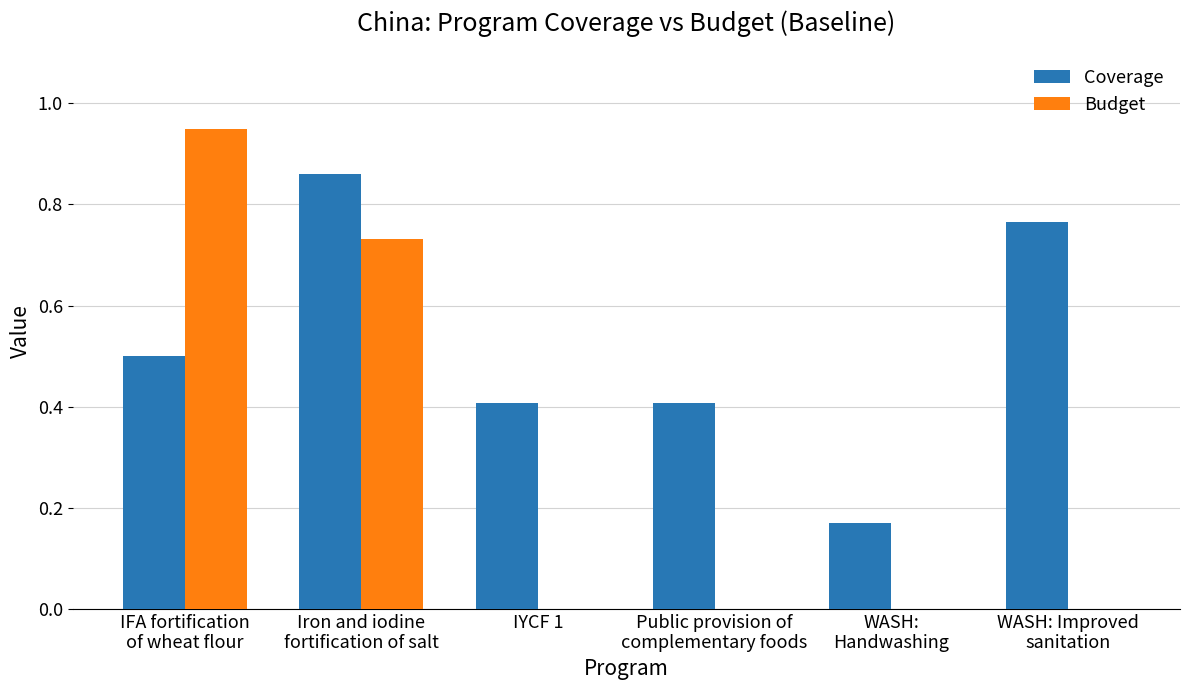

What is the sum of all Coverage values?

3.1